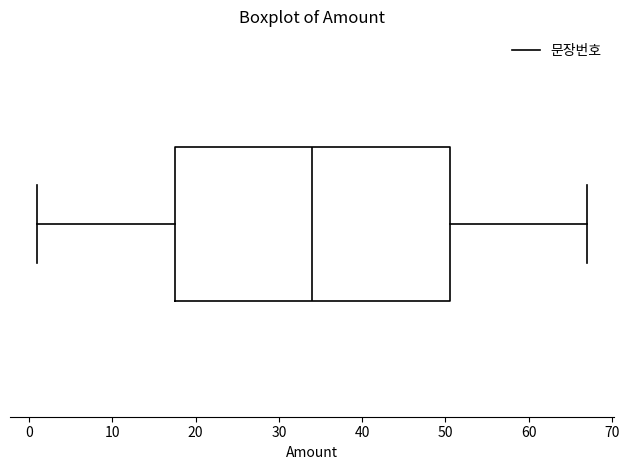

Read this box plot against the x-axis: the position of the median line, the range covered by the box, and the ends of both whiskers. The values are not printed on the chart, so give them approximately, as read against the axis.

median 34, box 18 to 51, whiskers 1 to 67